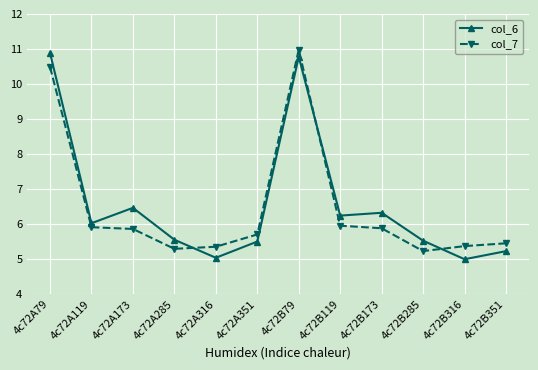

What are all the series names shown in the legend?

col_6, col_7